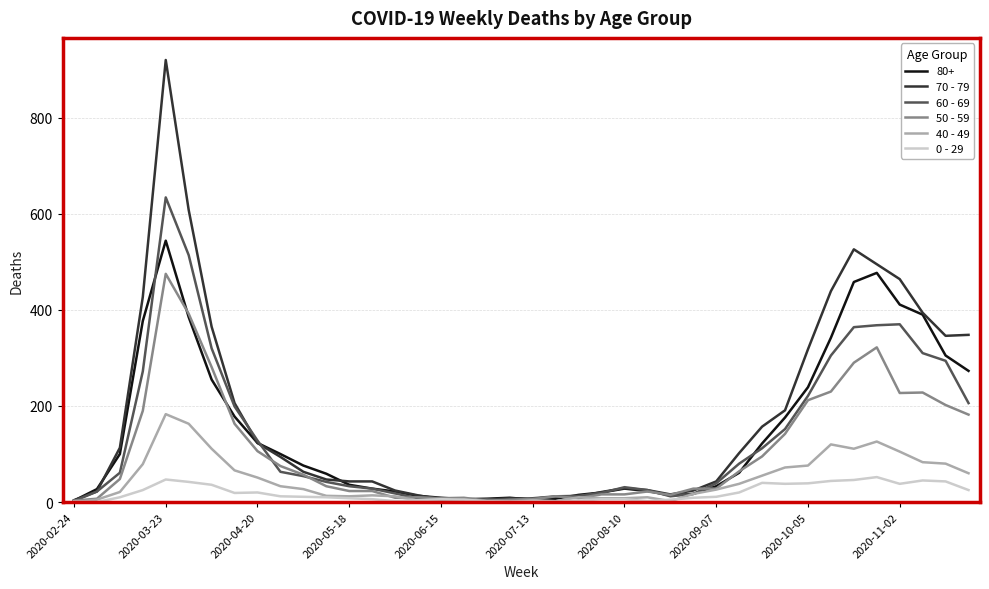

List the series in order of their peak value, highest first.

70 - 79, 60 - 69, 80+, 50 - 59, 40 - 49, 0 - 29